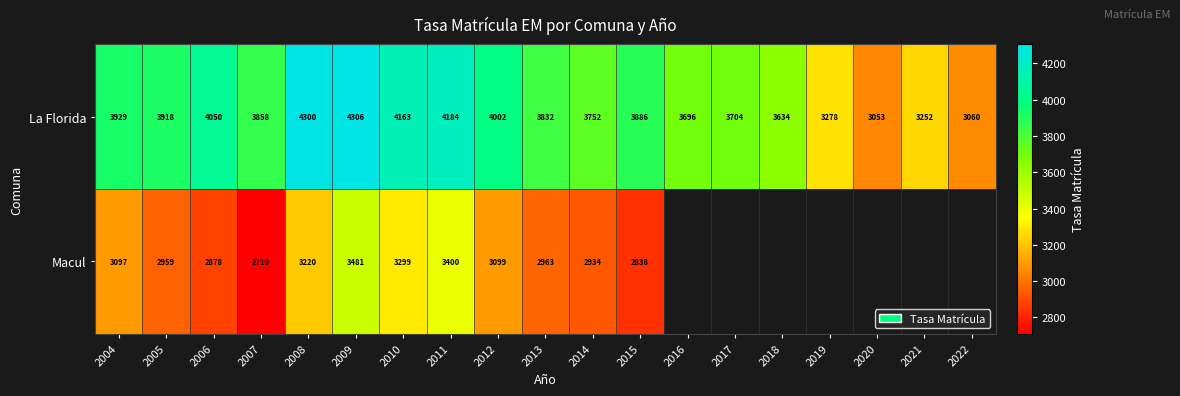

At 2015, list the series in order from smallest to largest.

Macul, La Florida